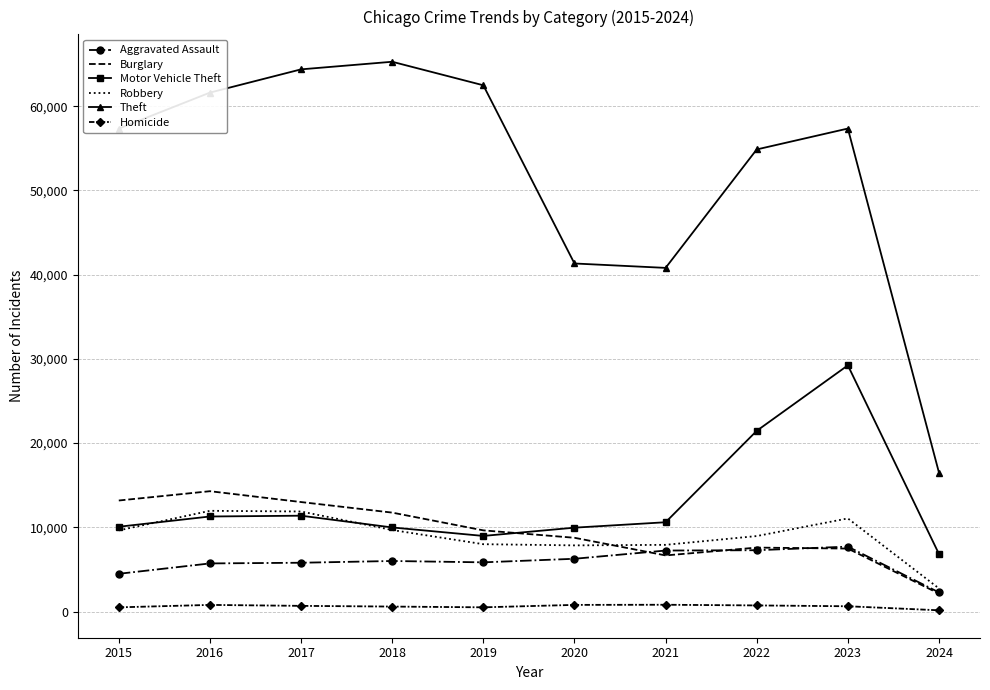

True or false: Homicide and Aggravated Assault cross at least once.

False